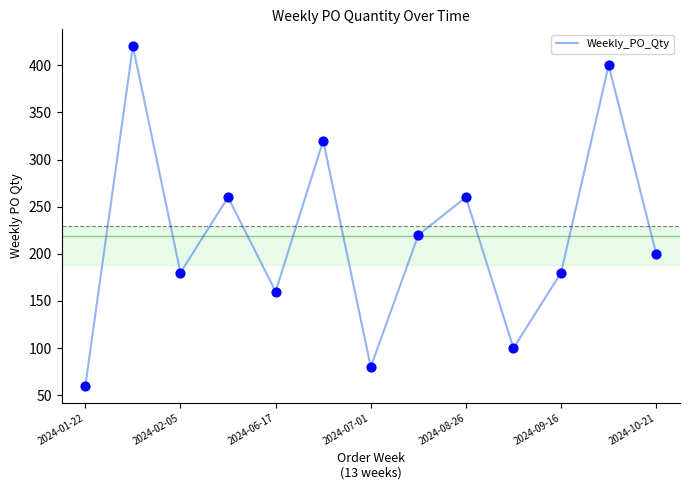

What is the difference between the maximum and minimum values?

360